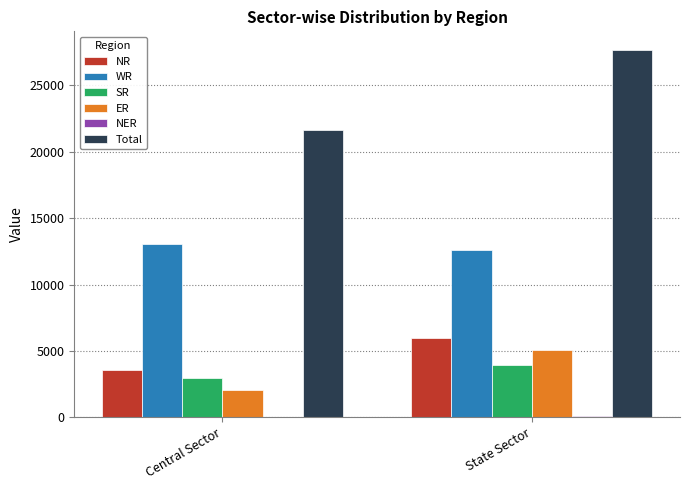

What is the sum of all NR values?

9569